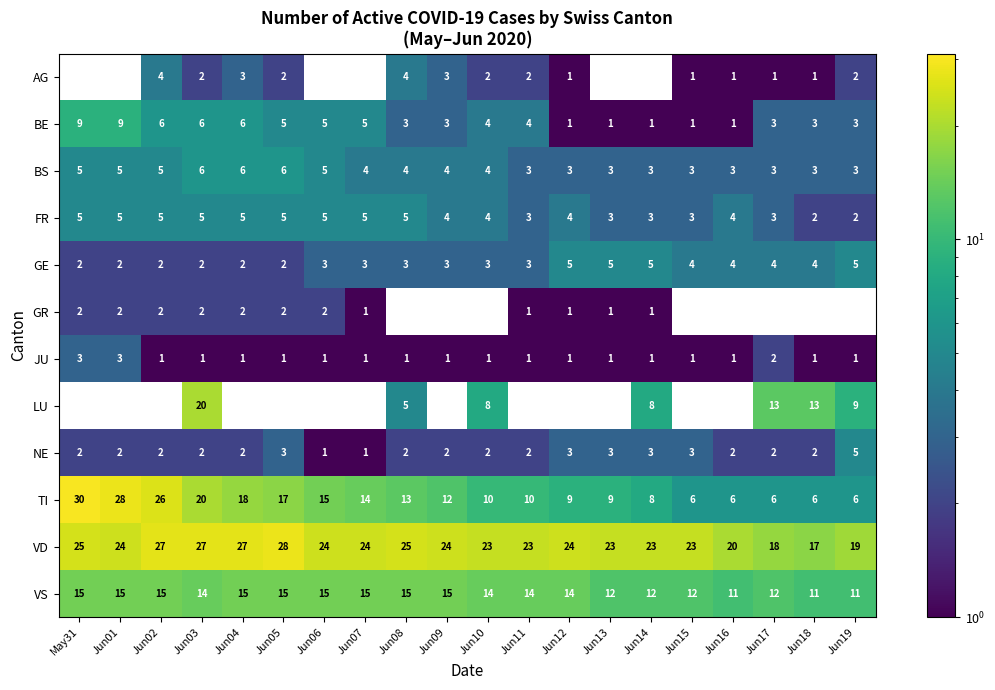

Is it true that BE equals 3 at Jun05?

False